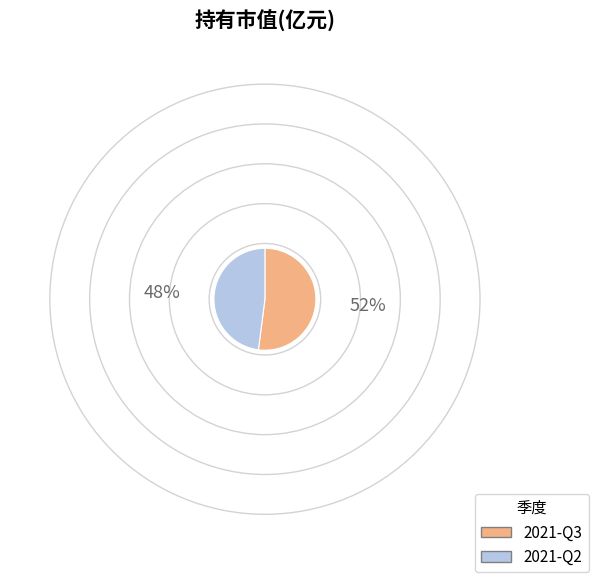

Which slice is the smallest?

2021-Q2